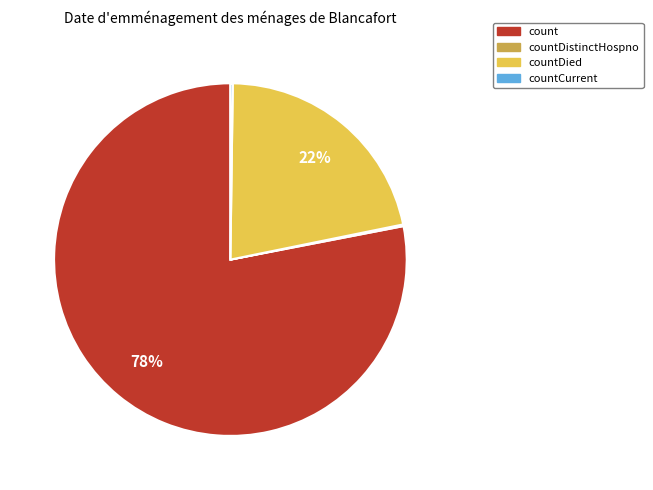

The count slice represents 92% of the pie. True or false?

False